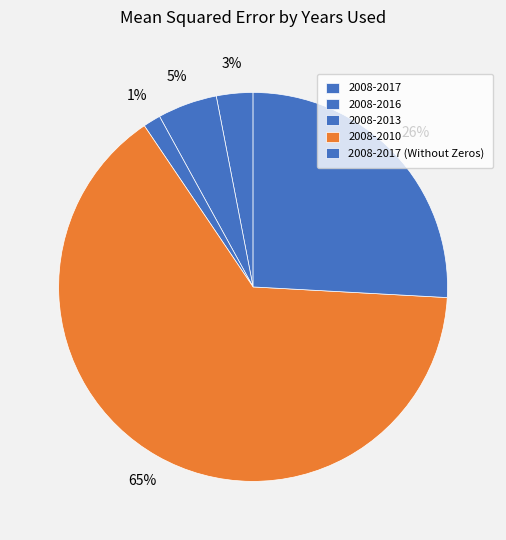

How many slices are in this pie chart?

5